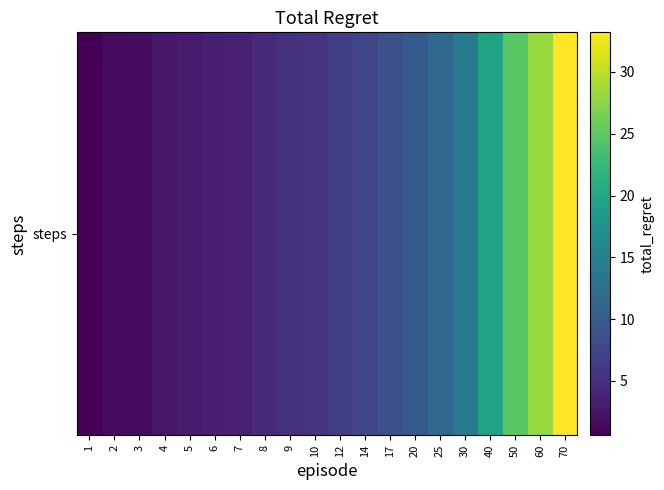

Rank the categories by value from lowest to highest.

1, 2, 3, 4, 5, 6, 7, 8, 9, 10, 12, 14, 17, 20, 25, 30, 40, 50, 60, 70